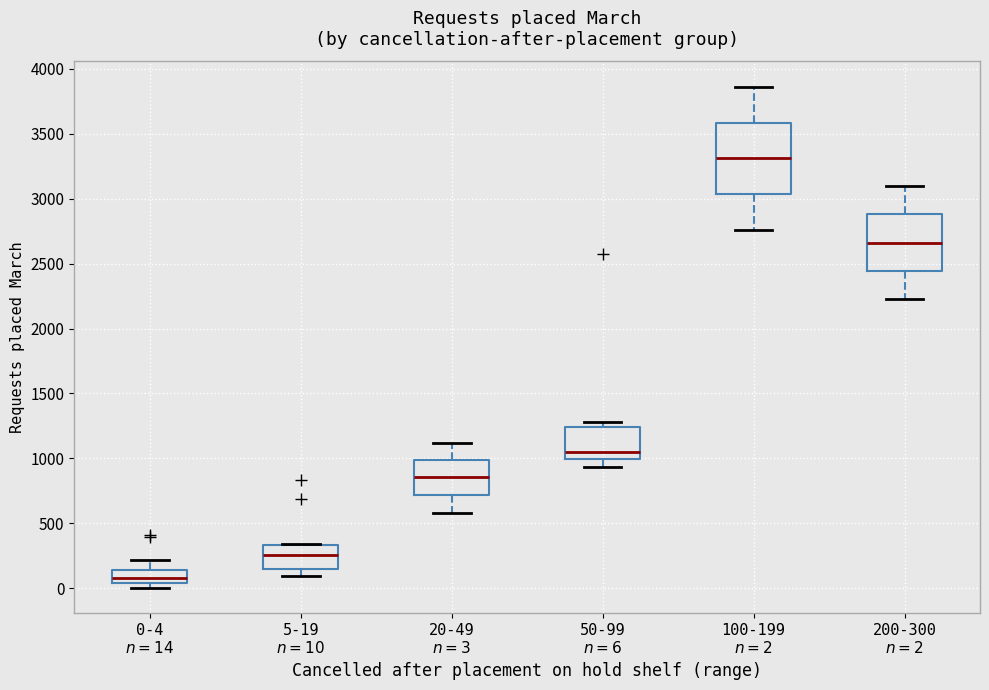

Reading left to right, transcribe this box plot: for each box, give where its median line is, the range the box spans, and where its two whiskers end, as read against the y-axis. The values are not printed on the chart, so give them approximately, as read against the axis.

0-4 $n=14$: median 100, box 50 to 150, whiskers 0 to 200
5-19 $n=10$: median 250, box 150 to 350, whiskers 100 to 350
20-49 $n=3$: median 850, box 700 to 1000, whiskers 600 to 1100
50-99 $n=6$: median 1050, box 1000 to 1250, whiskers 950 to 1300
100-199 $n=2$: median 3300, box 3050 to 3600, whiskers 2750 to 3850
200-300 $n=2$: median 2650, box 2450 to 2900, whiskers 2250 to 3100